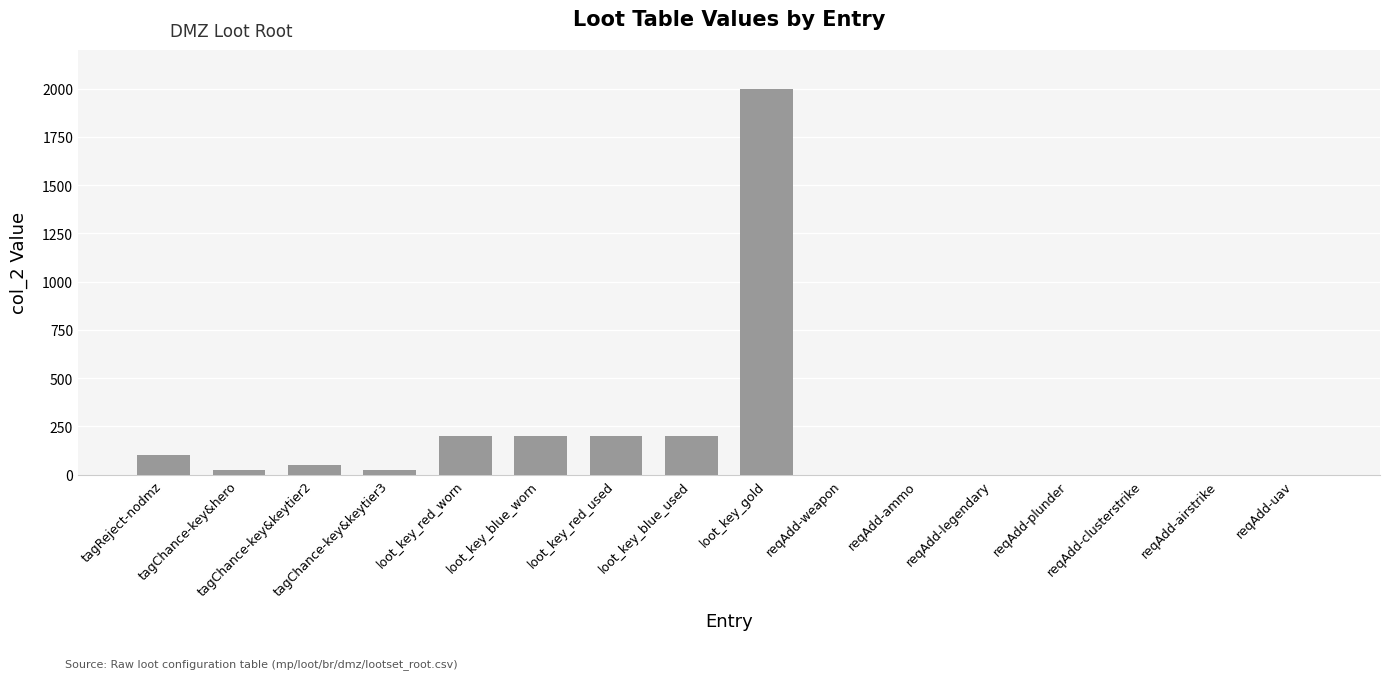

What is the maximum value shown in the chart?

2000